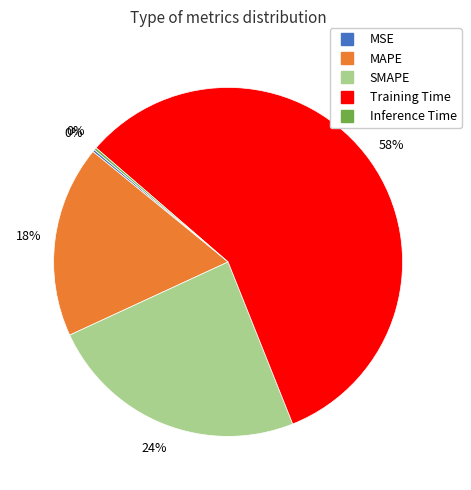

What is the largest slice in the pie chart?

Training Time